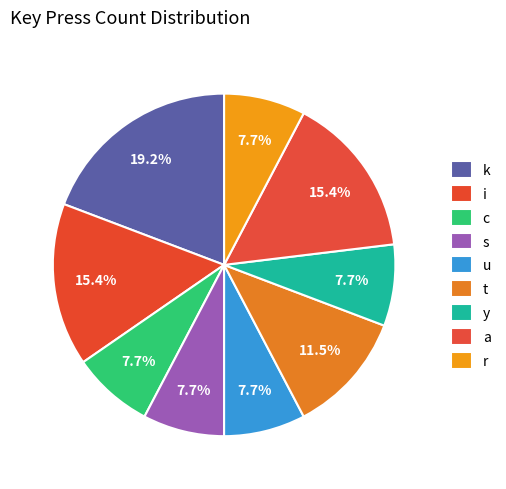

To the nearest percent, what is the difference between the largest and smallest slice percentages?

12%